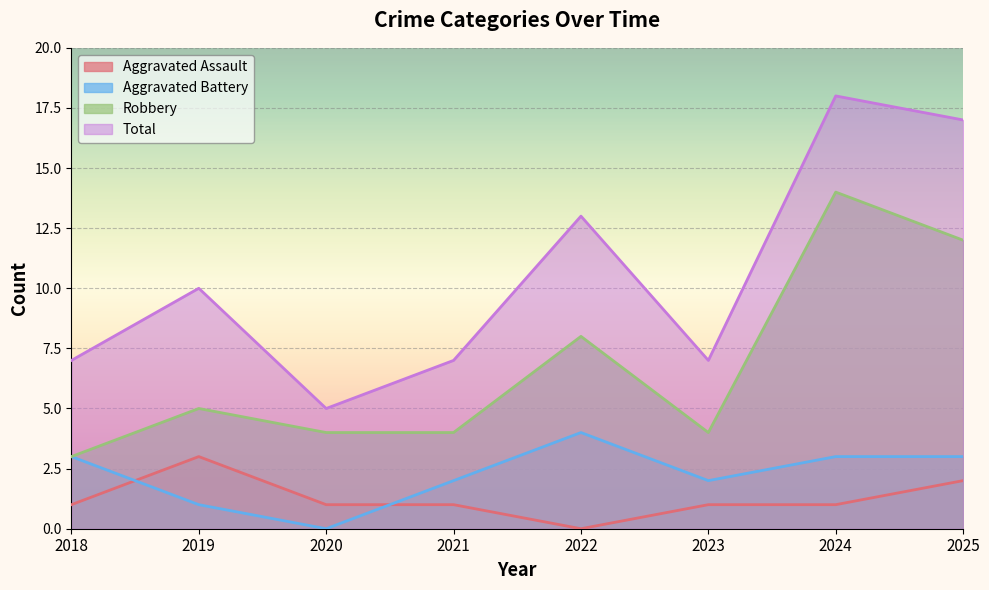

Reading left to right, extract all data points from this chart.

Aggravated Assault: 2018=1	2019=3	2020=1	2021=1	2022=0	2023=1	2024=1	2025=2
Aggravated Battery: 2018=3	2019=1	2020=0	2021=2	2022=4	2023=2	2024=3	2025=3
Robbery: 2018=3	2019=5	2020=4	2021=4	2022=8	2023=4	2024=14	2025=12
Total: 2018=7	2019=10	2020=5	2021=7	2022=13	2023=7	2024=18	2025=17